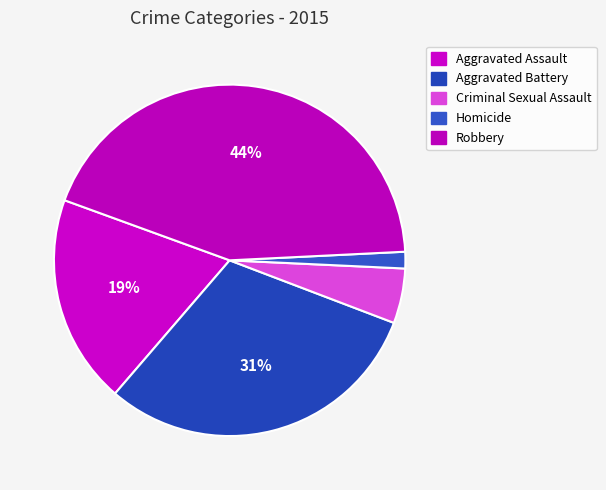

Rank the categories by value from highest to lowest.

Robbery, Aggravated Battery, Aggravated Assault, Criminal Sexual Assault, Homicide